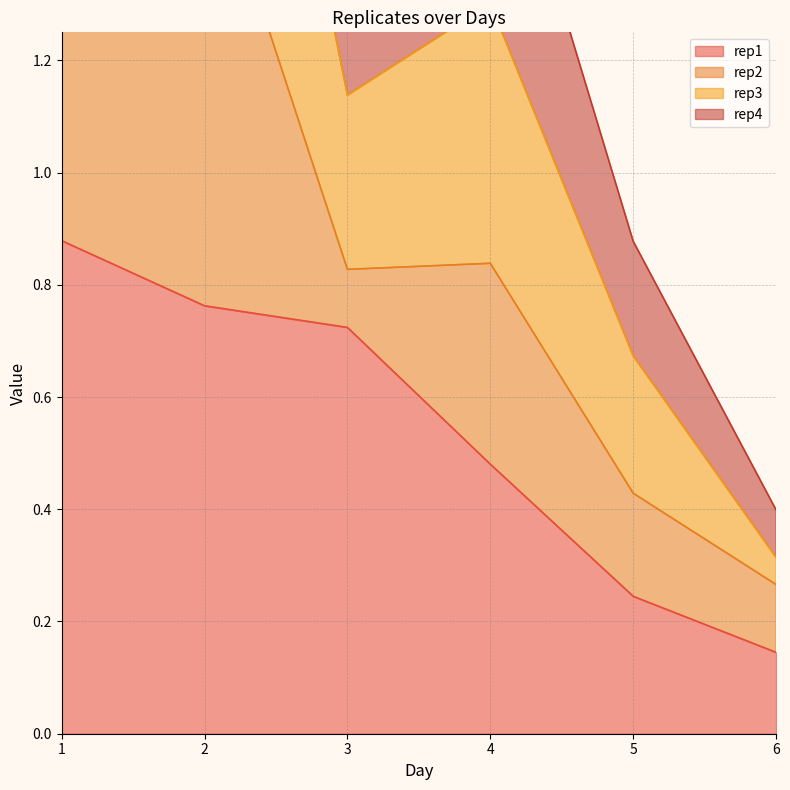

At which category does the chart reach its peak across all series?

1